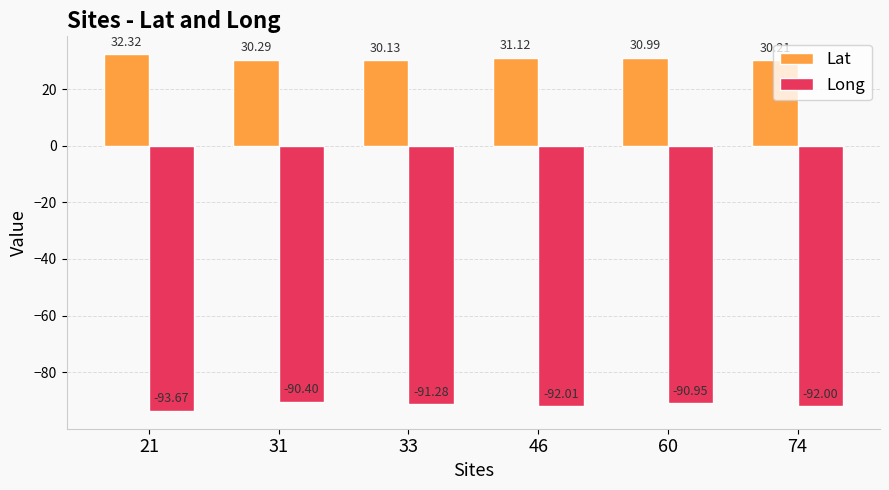

Which label corresponds to the largest value in the chart?

21